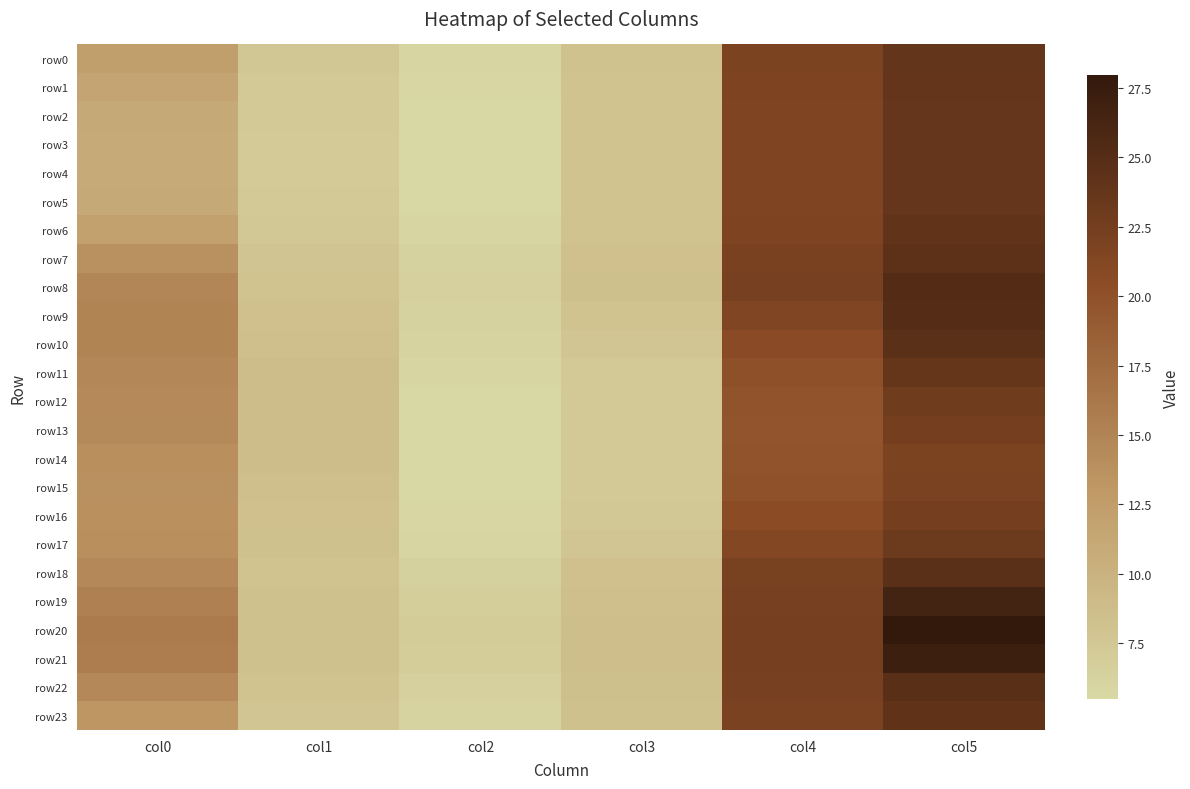

Which series has the widest spread of values?

row20